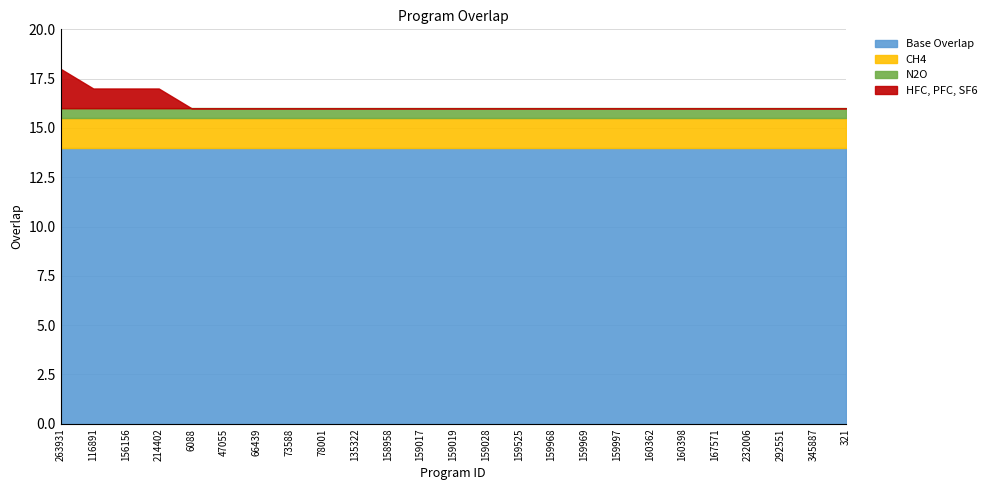

At which label does the data first exceed 16?

263931